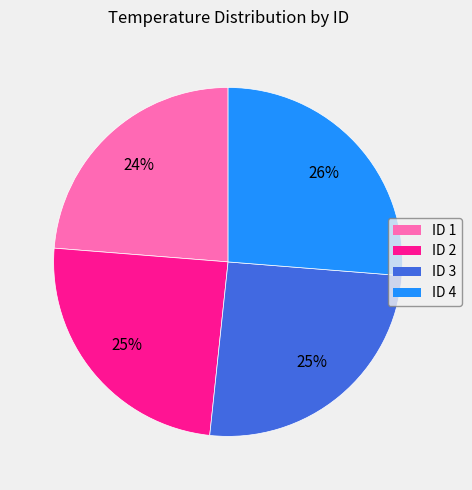

Is there any slice that represents more than half of the pie?

No